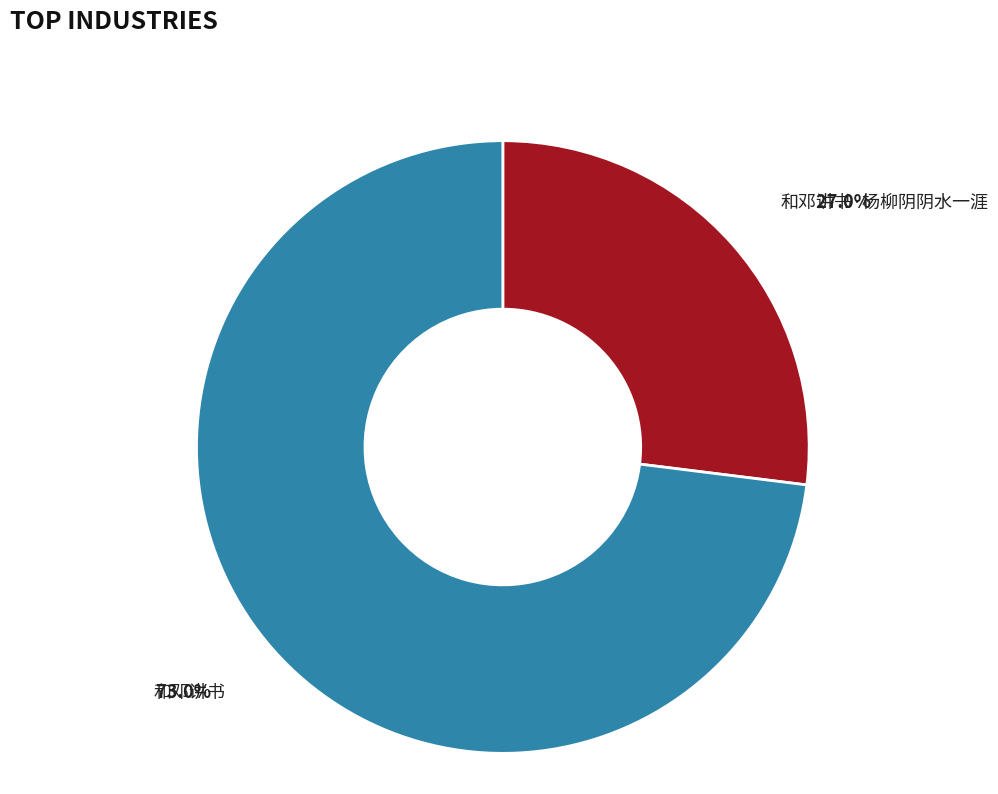

How many slices are in this pie chart?

2